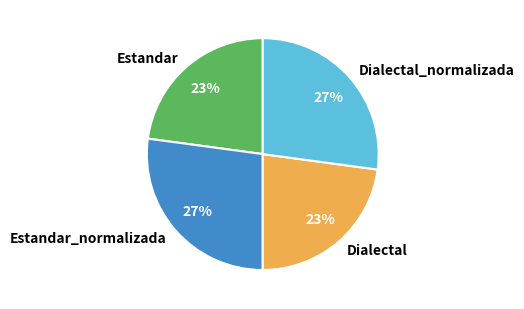

To the nearest percent, what is the average slice percentage?

25%